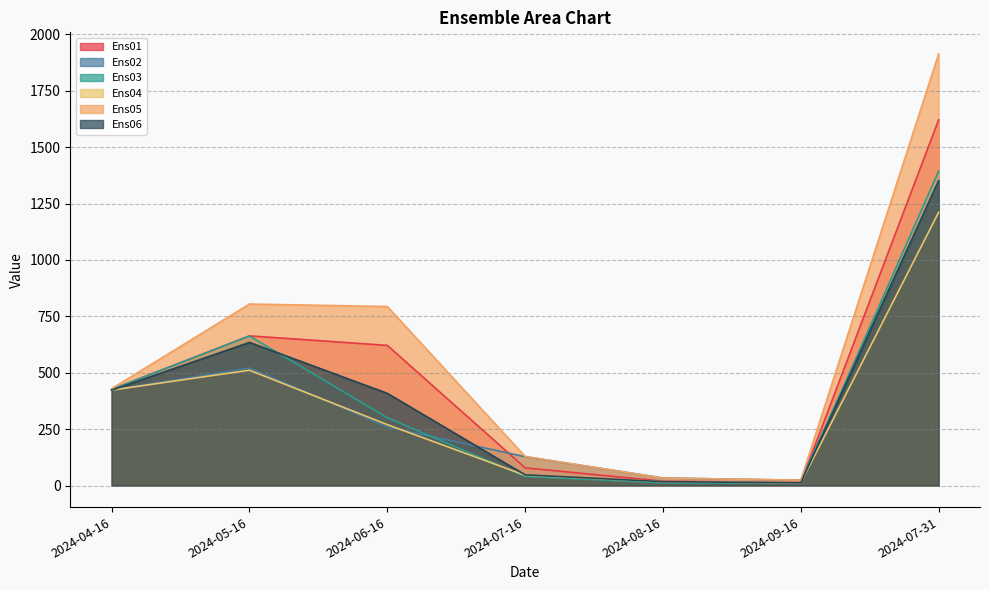

Does the chart have visible grid lines?

Yes